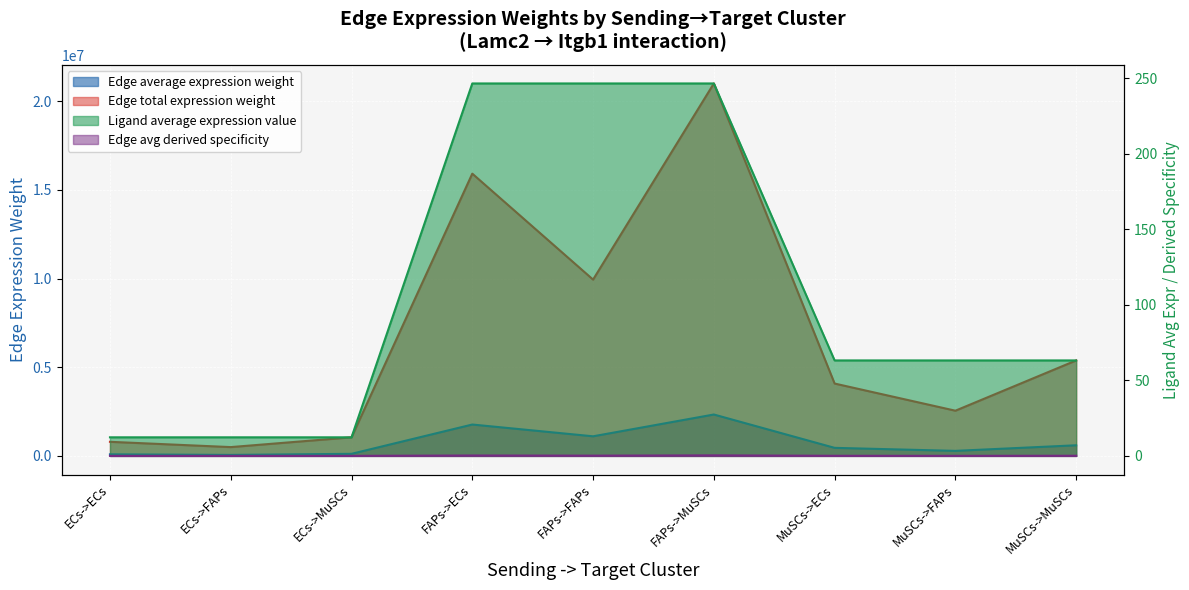

How many interior local peaks does the Edge total expression weight series have?

2